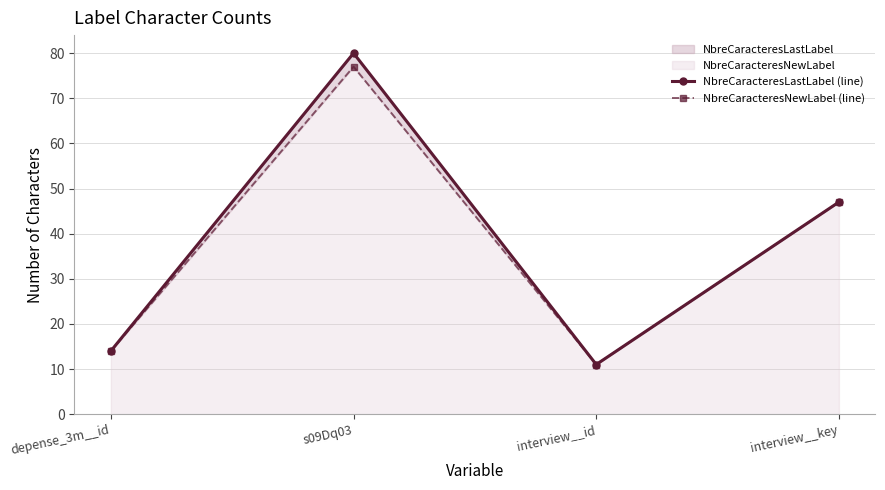

Reading right to left, list all the values displayed in this chart.

NbreCaracteresLastLabel (line): 47	11	80	14
NbreCaracteresNewLabel (line): 47	11	77	14